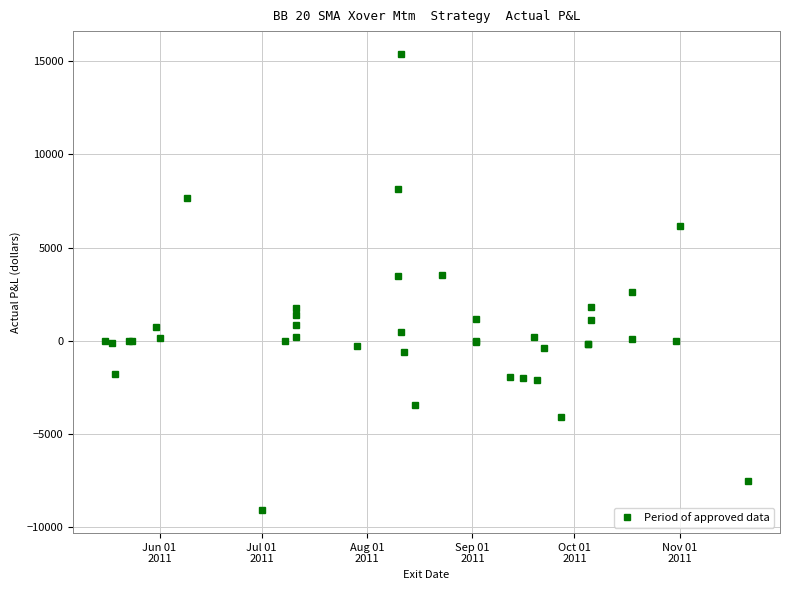

How many lines are shown in the chart?

1